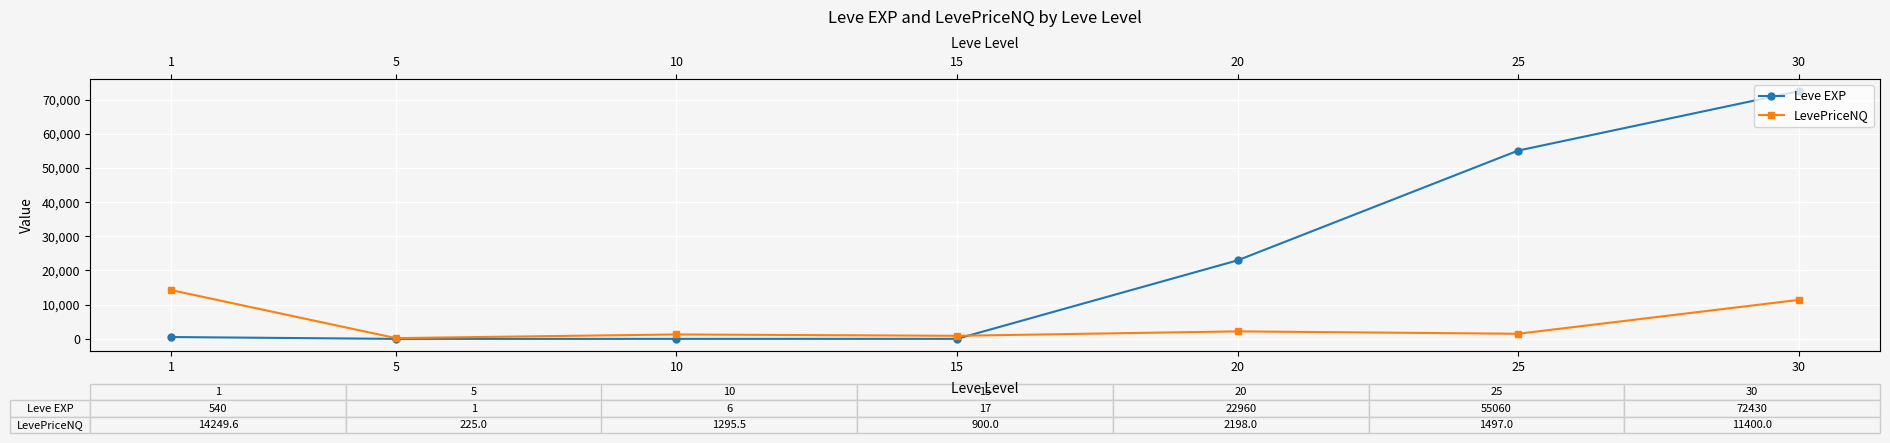

Reading left to right, extract all data points from this chart.

Leve EXP: 540.0	1.0	6.0	17.0	22960.0	55060.0	72430.0
LevePriceNQ: 14249.6	225.0	1295.5	900.0	2198.0	1497.0	11400.0